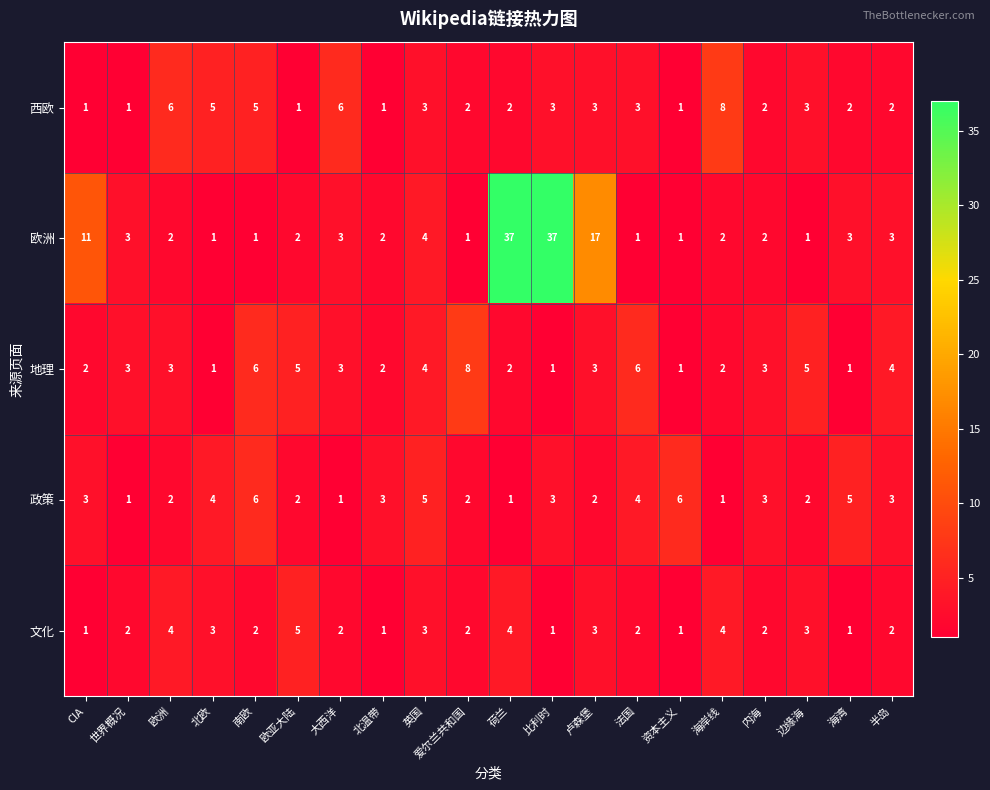

Which series has the largest total across all categories?

欧洲